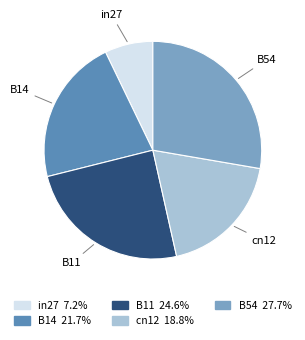

Does any single category account for the majority?

No